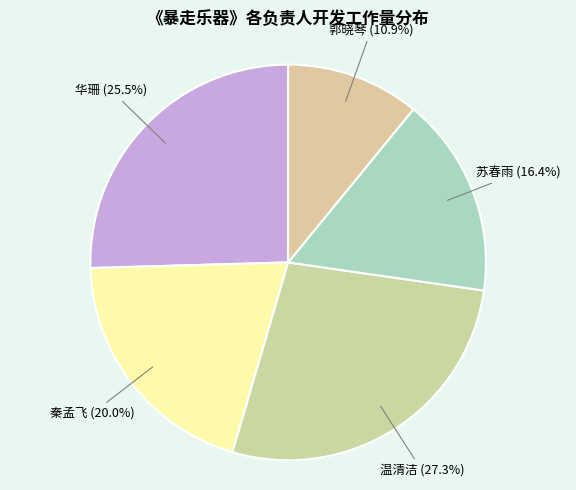

Rank the categories by value from lowest to highest.

郭晓琴, 苏春雨, 秦孟飞, 华珊, 温清洁